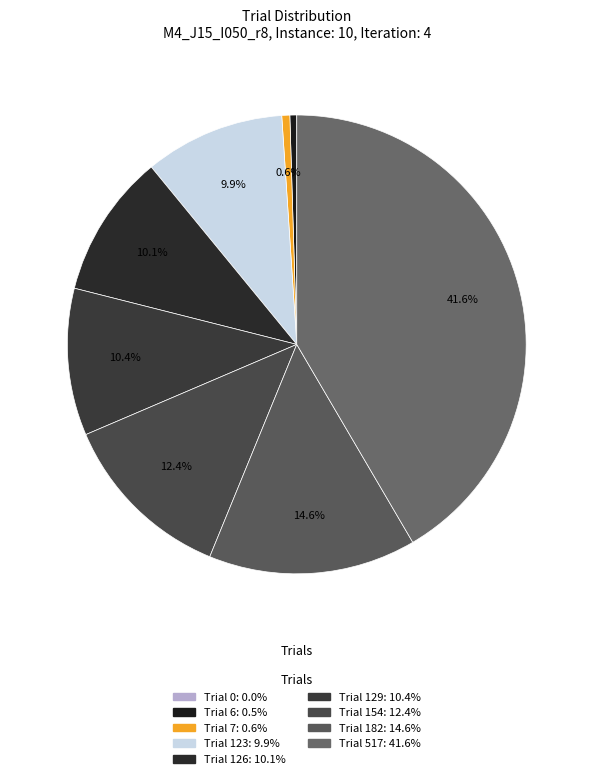

Combined, do Trial 7 and Trial 517 account for over 50%?

No